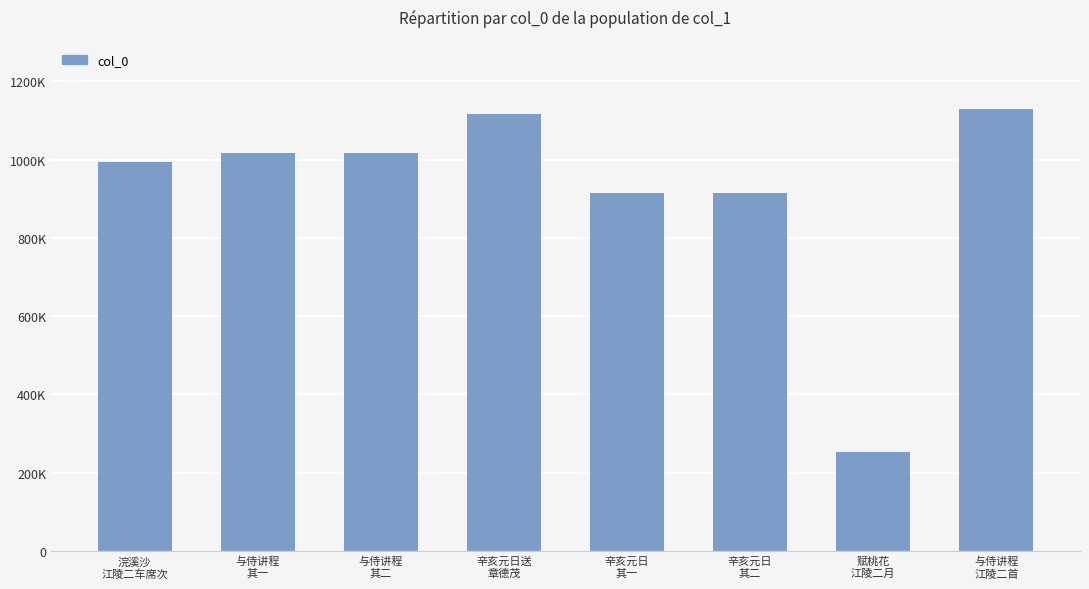

Does the chart contain any negative values?

No